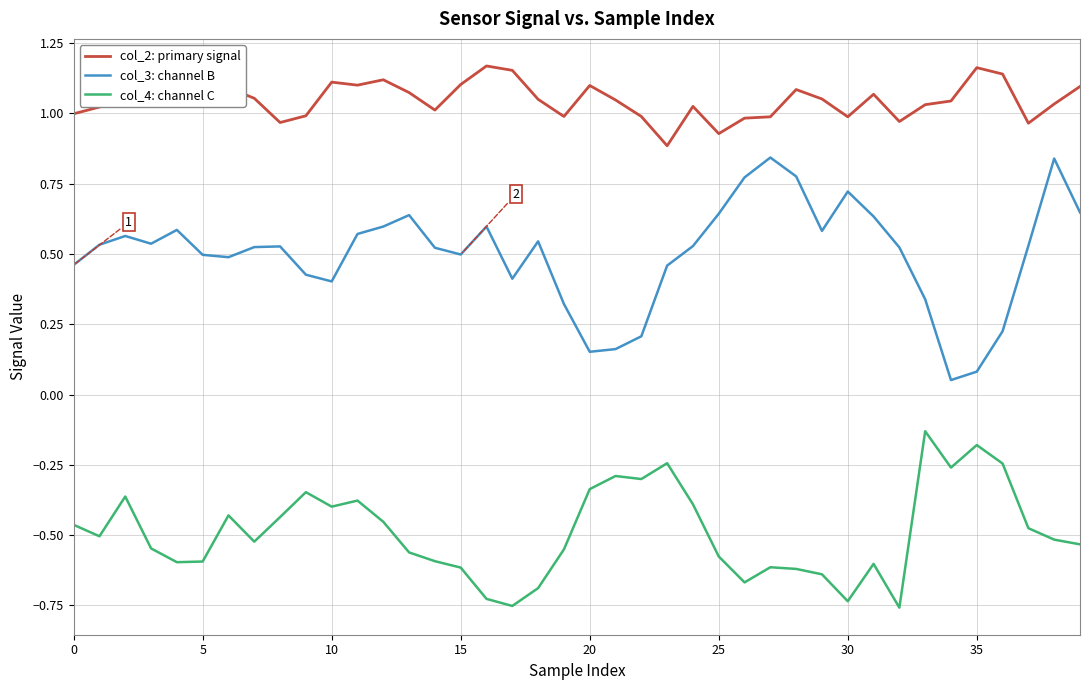

Which series has the widest spread of values?

col_3: channel B